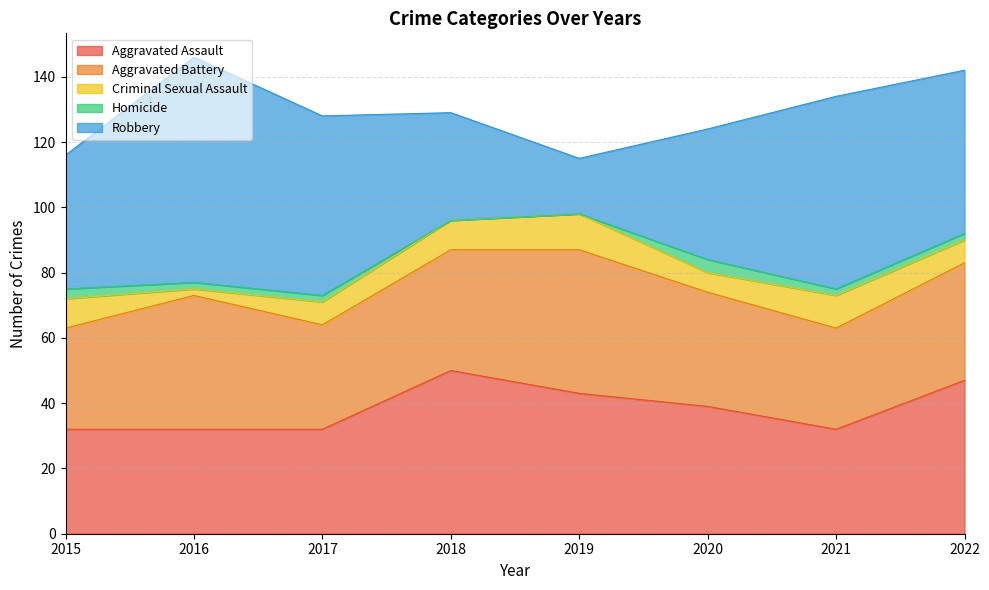

At which category is the sum across all series the highest?

2016